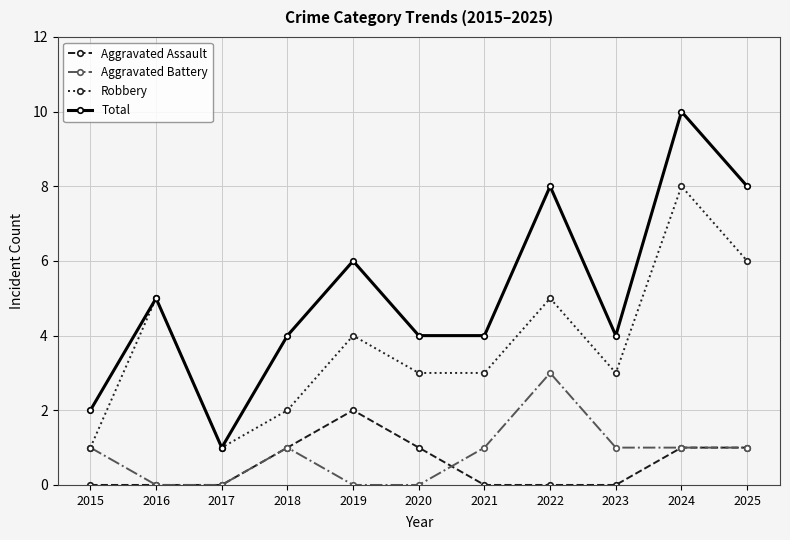

What is the value of the Aggravated Assault point at the 11th from the left?

1